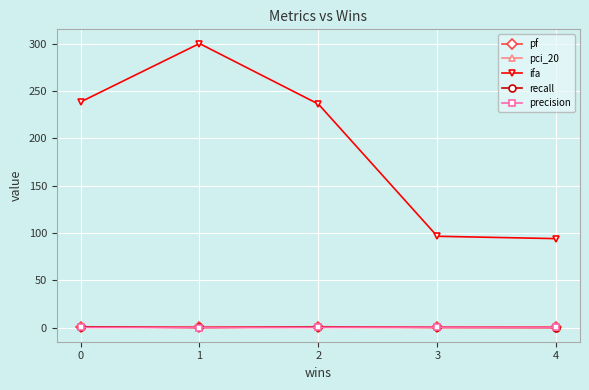

True or false: precision has more than 2 interior local peaks.

False